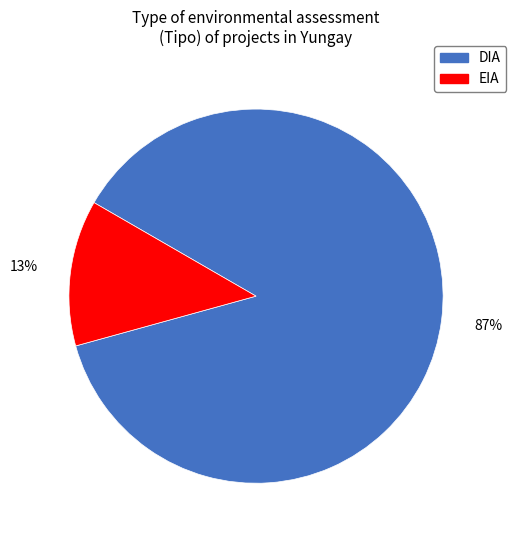

To the nearest percent, what is the combined percentage of DIA and EIA?

100%